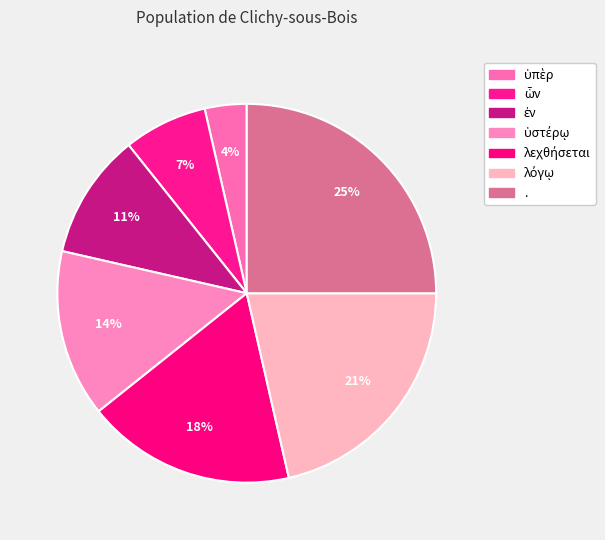

Which category has the smallest portion of the pie?

ὑπὲρ